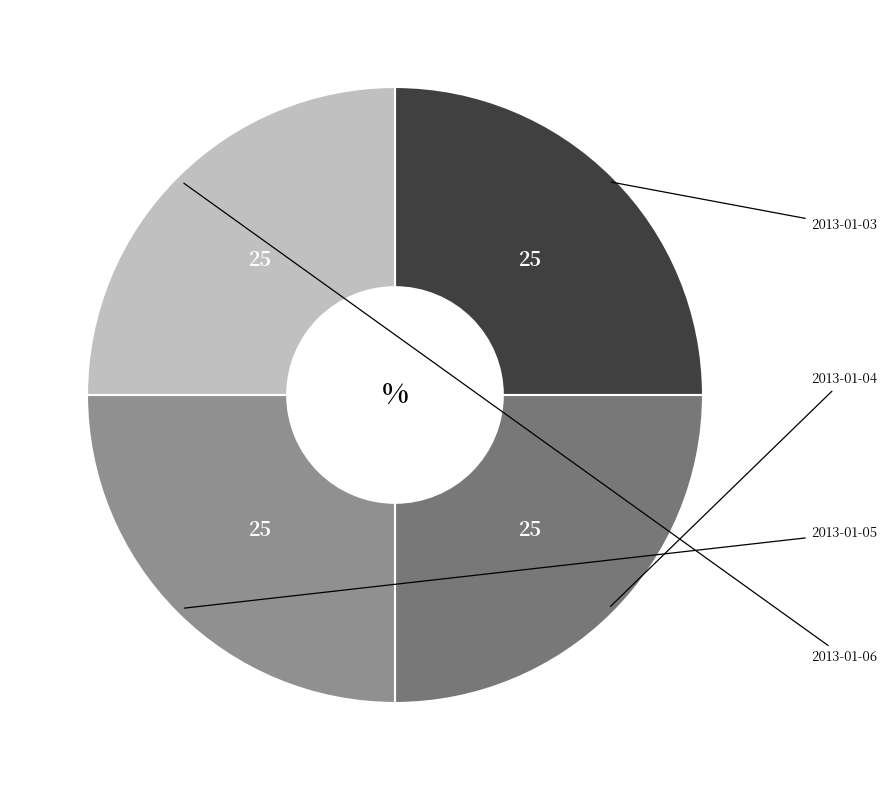

Is there any slice that represents more than half of the pie?

No